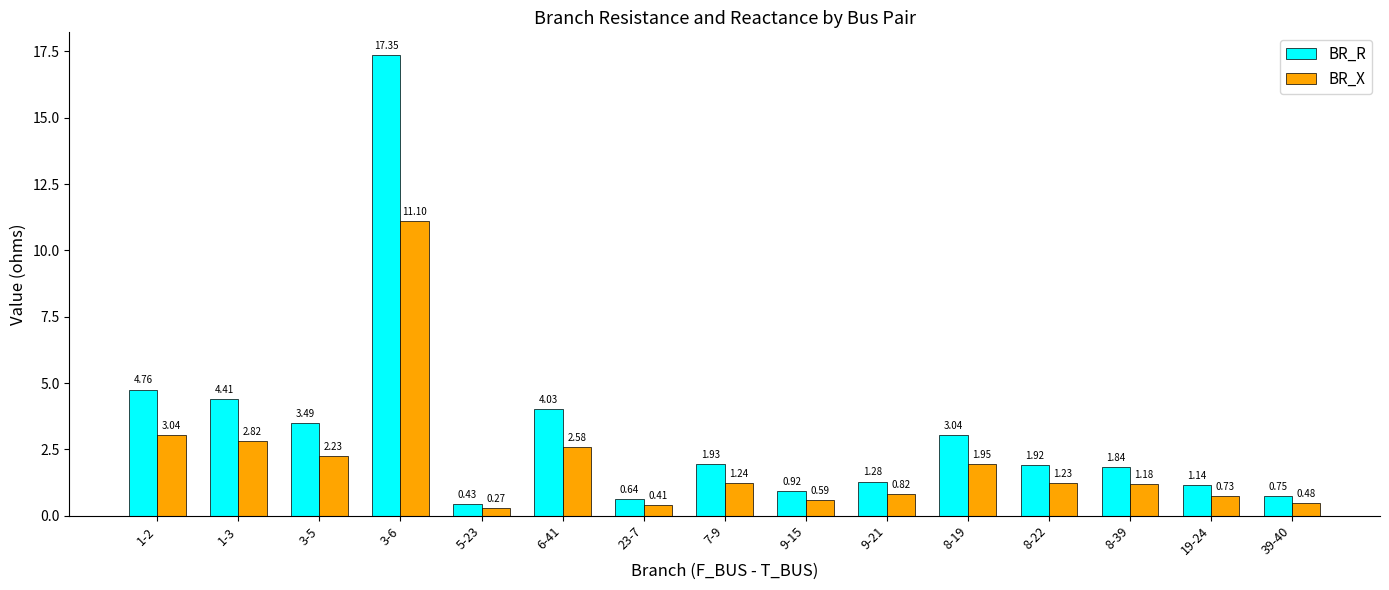

Between 1-3 and 3-6, which series saw the biggest shift?

BR_R